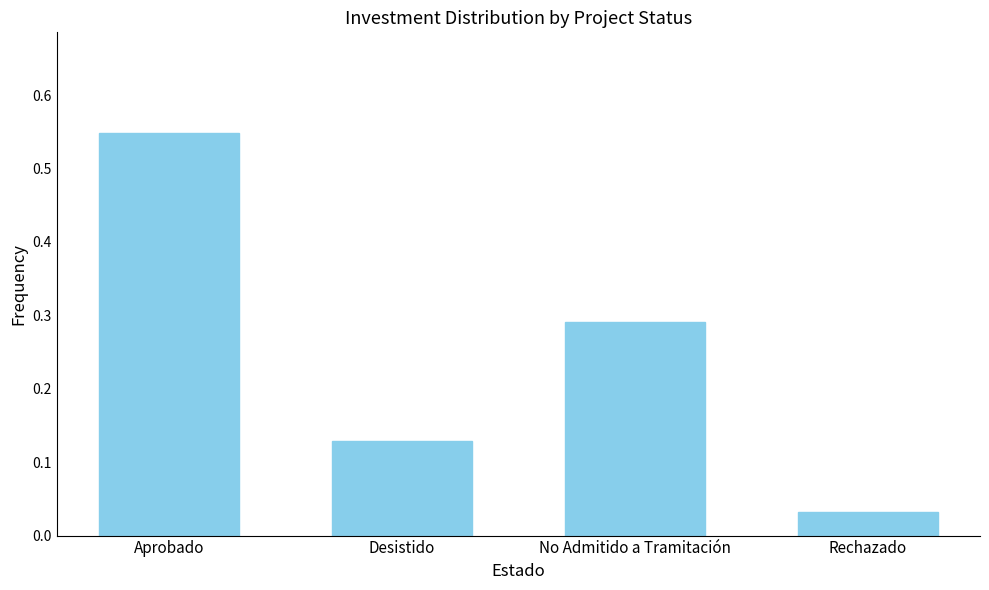

At which label is the value closest to 0?

Rechazado